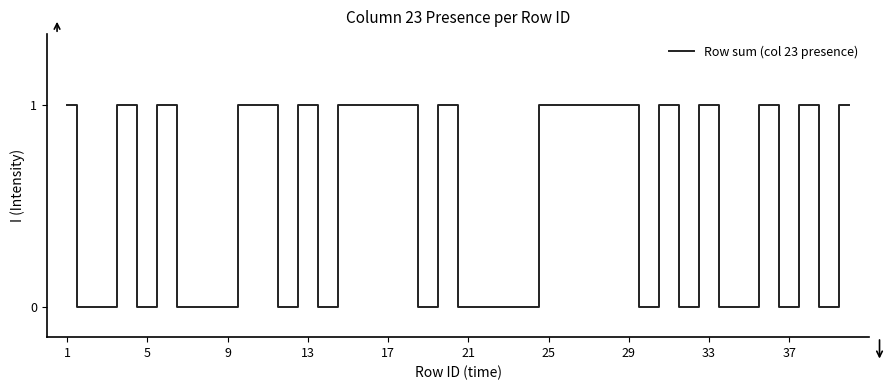

The chart shows a value of 0 at 21. True or false?

True